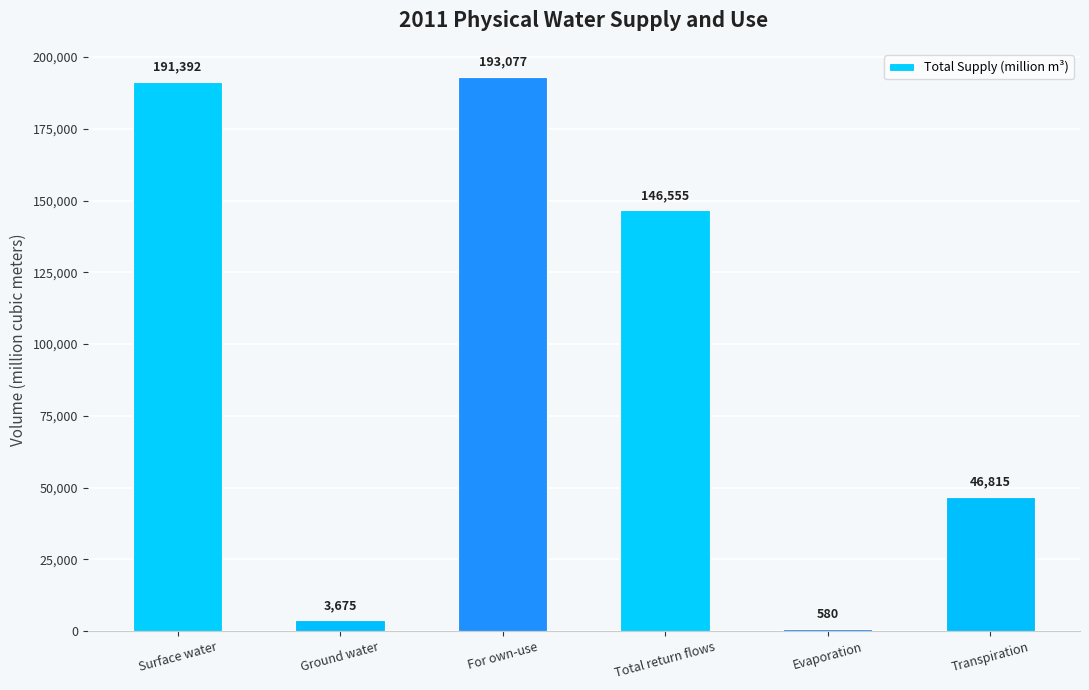

Does the chart contain stacked bars?

No